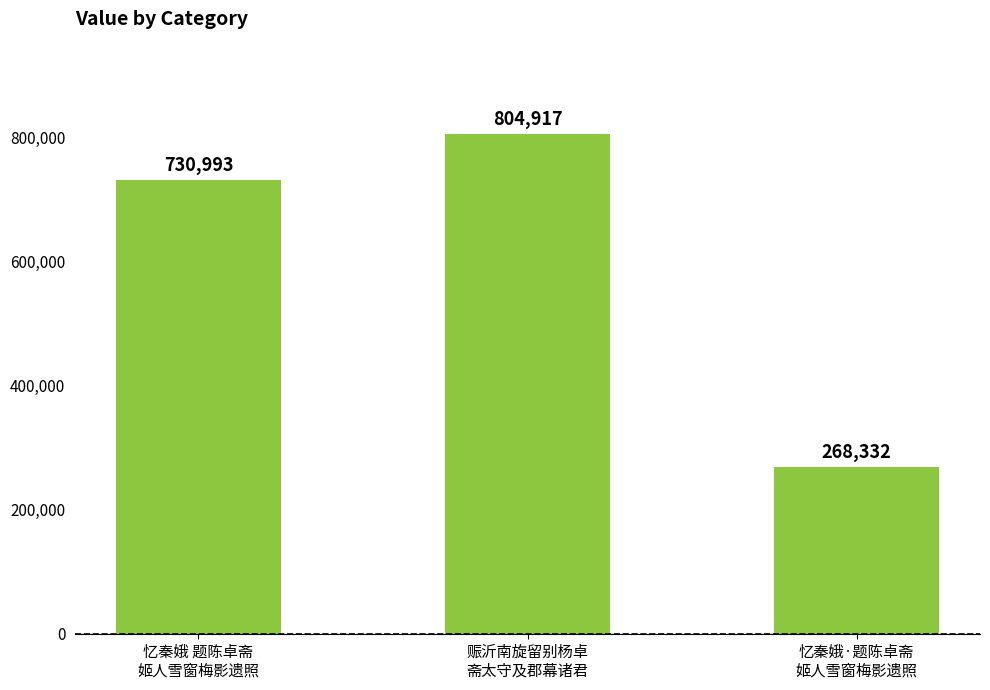

Approximately how many times larger is the value at 忆秦娥 题陈卓斋
姬人雪窗梅影遗照 compared to 赈沂南旋留别杨卓
斋太守及郡幕诸君?

0.9